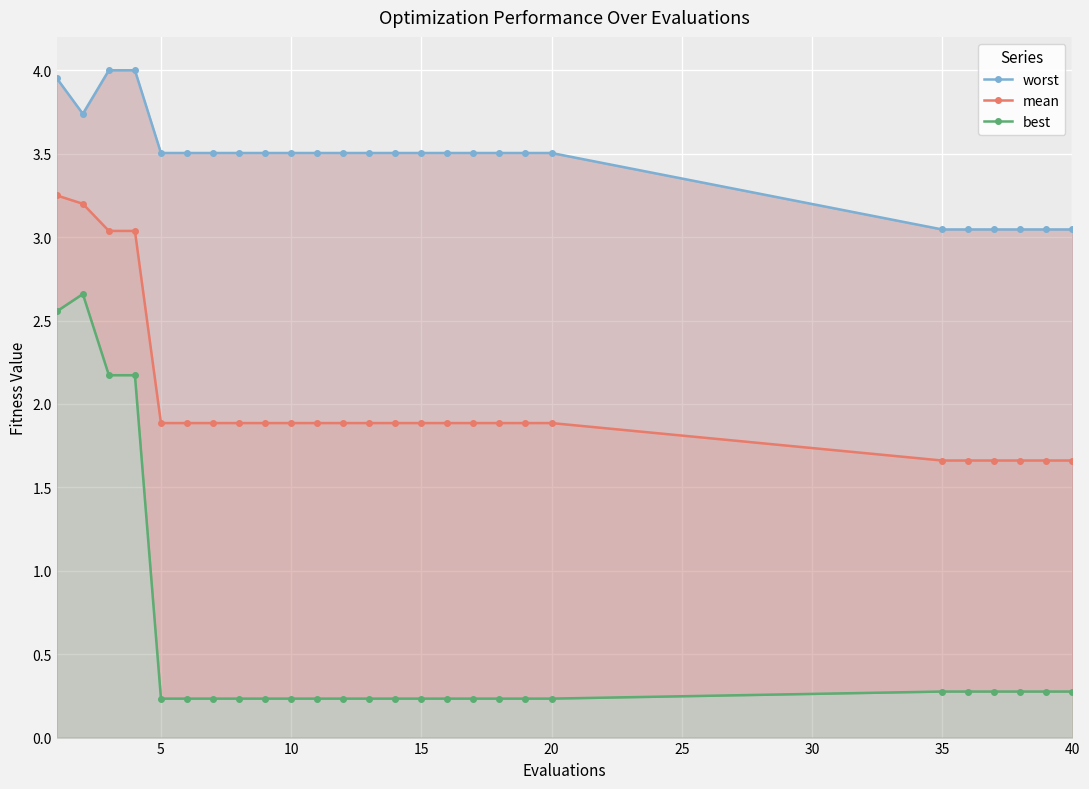

Count the number of categories in the chart.

26